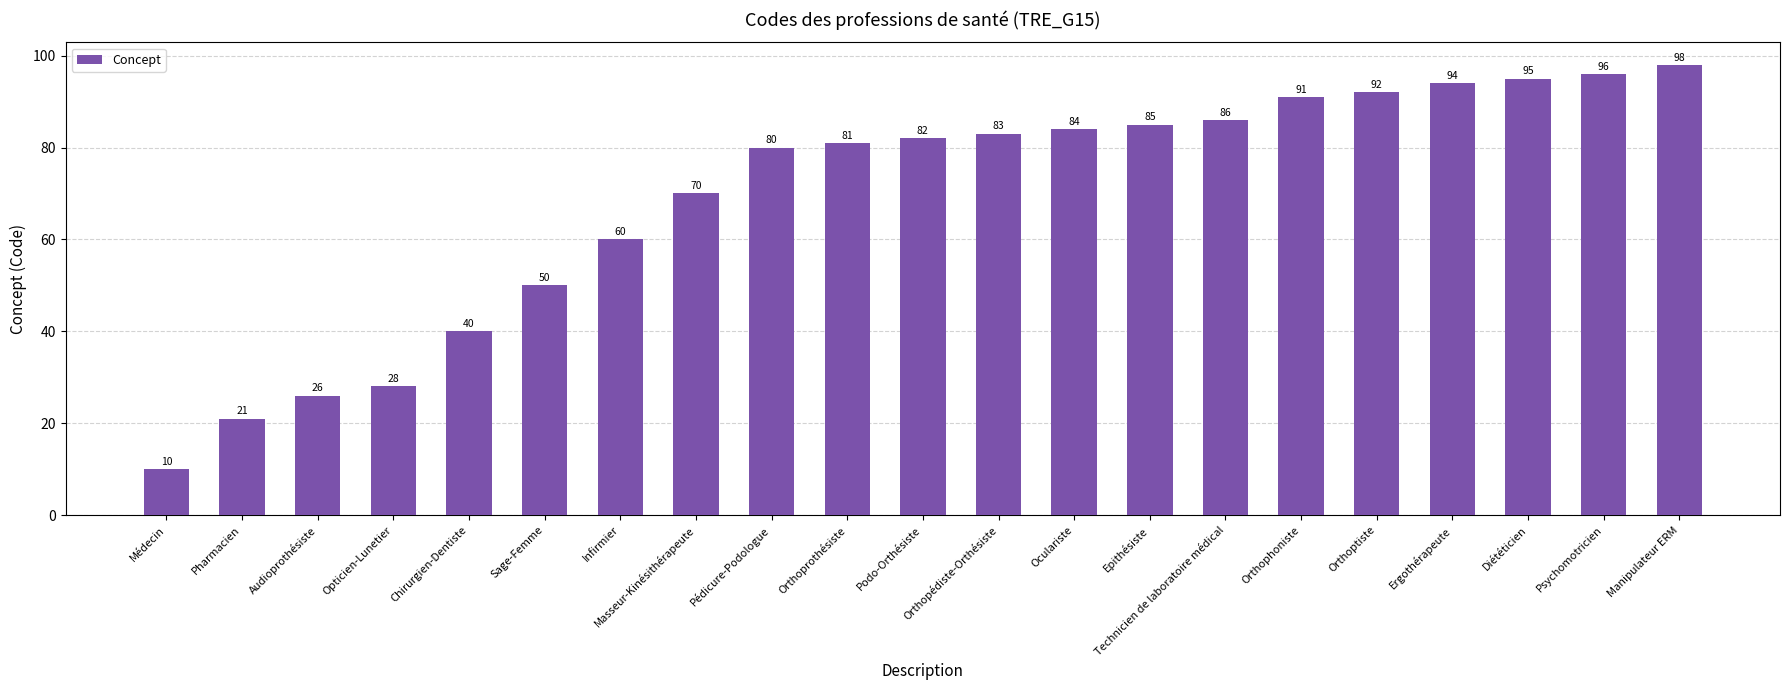

Rank the categories by value from highest to lowest.

Manipulateur ERM, Psychomotricien, Diététicien, Ergothérapeute, Orthoptiste, Orthophoniste, Technicien de laboratoire médical, Epithésiste, Oculariste, Orthopédiste-Orthésiste, Podo-Orthésiste, Orthoprothésiste, Pédicure-Podologue, Masseur-Kinésithérapeute, Infirmier, Sage-Femme, Chirurgien-Dentiste, Opticien-Lunetier, Audioprothésiste, Pharmacien, Médecin